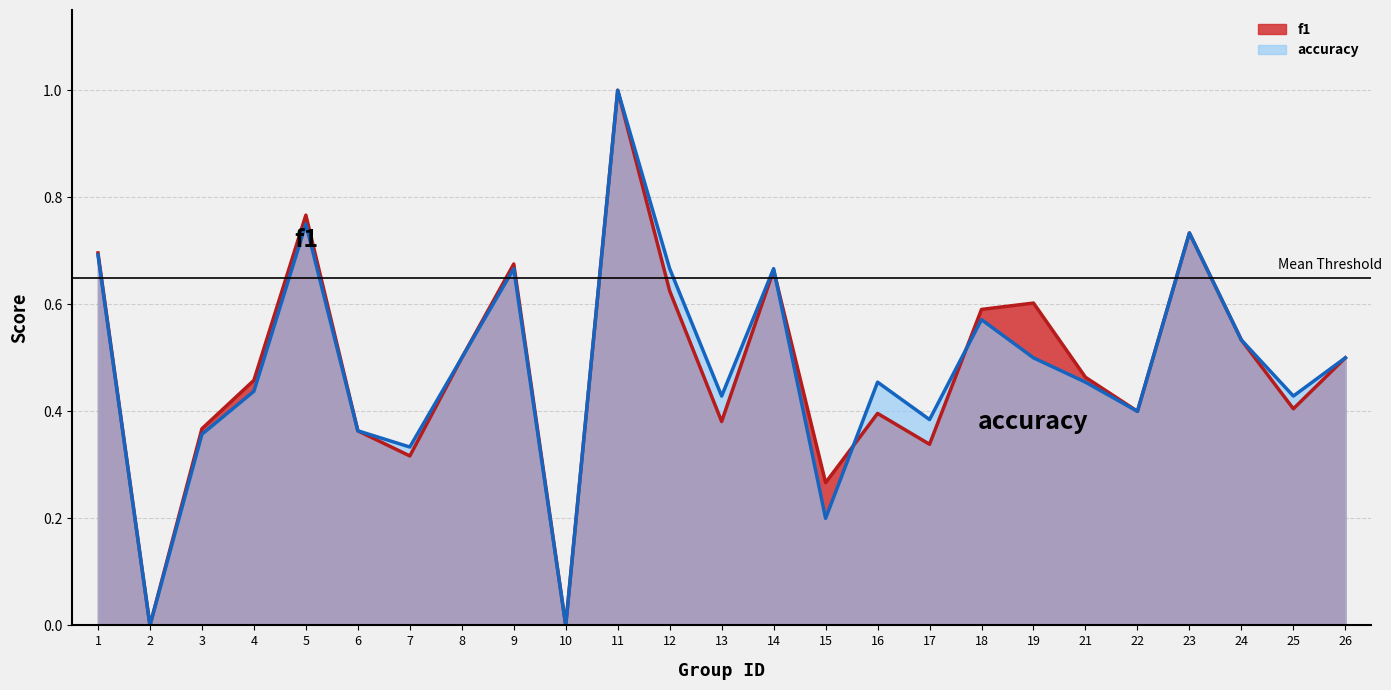

Count the number of data series in this chart.

2